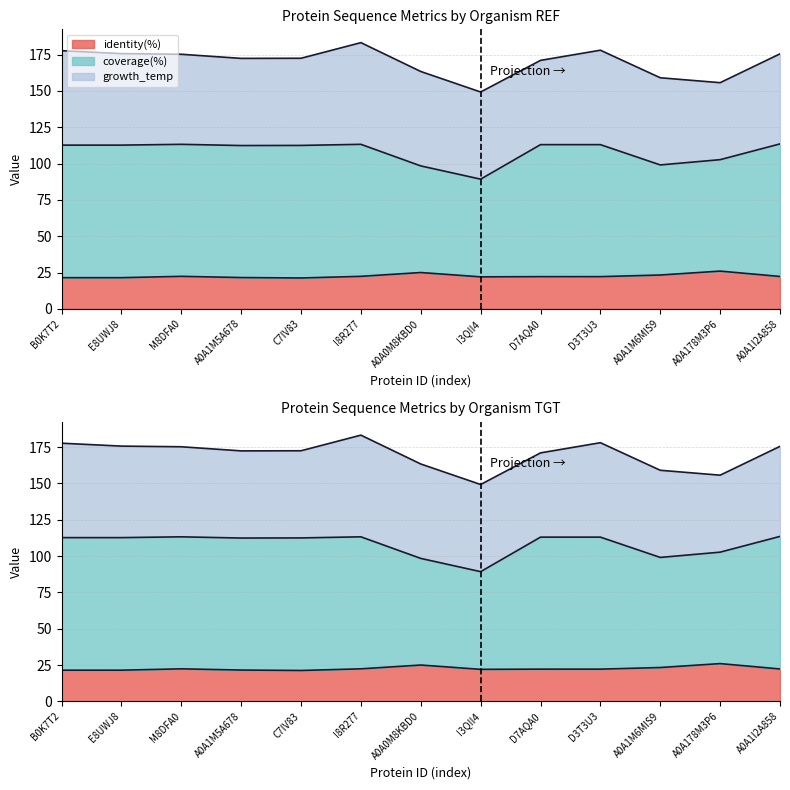

True or false: coverage(%) and identity(%) cross at least once.

False